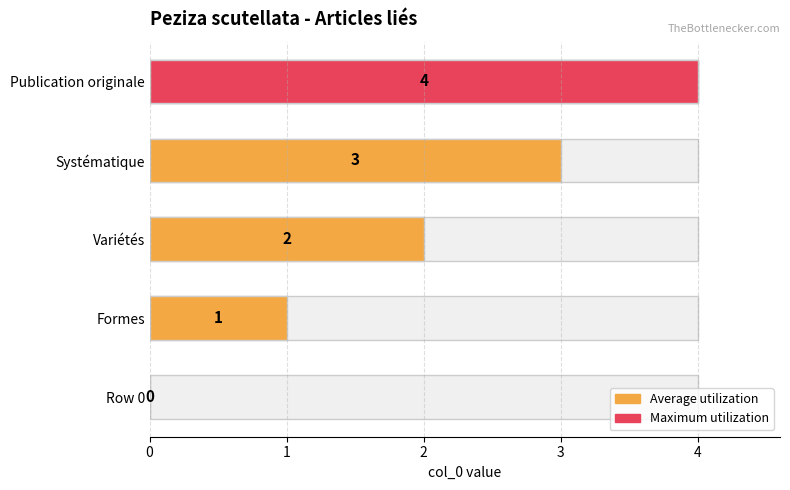

How many positive values are there?

4